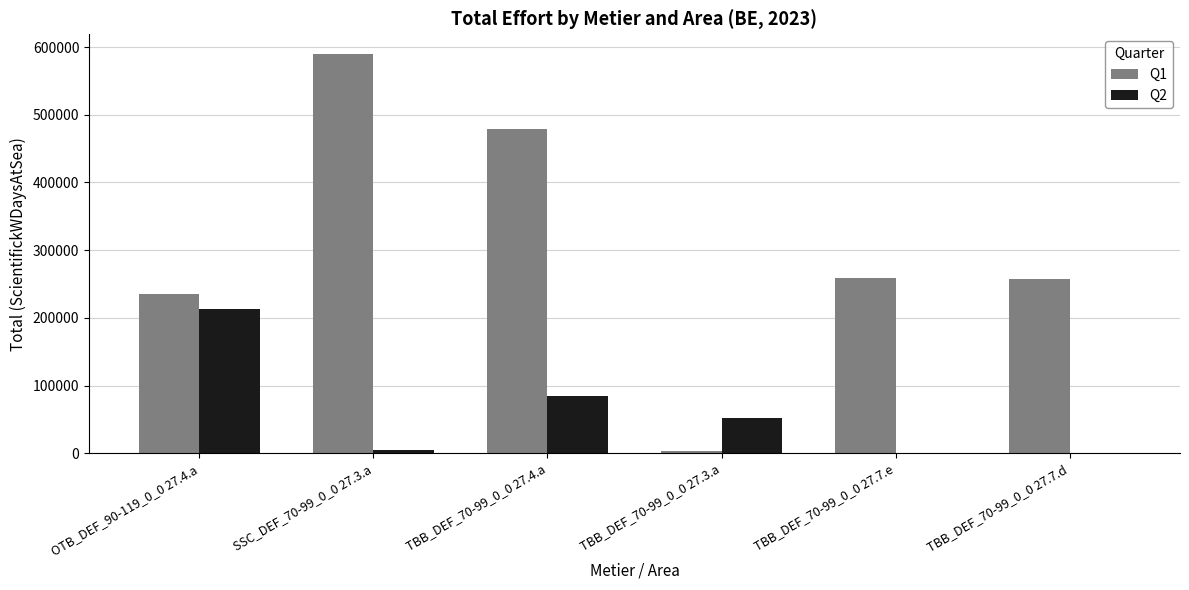

Which series has the largest total across all categories?

Q1